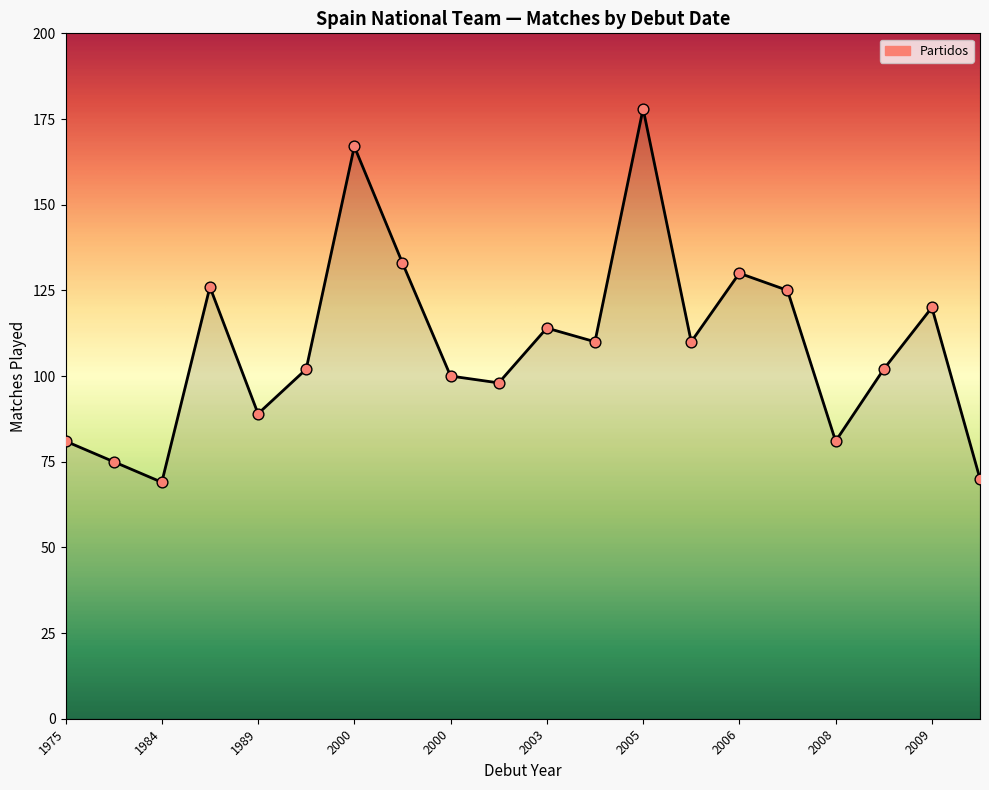

Between 2006-11-15 and 2006-03-01, which is larger?

2006-11-15